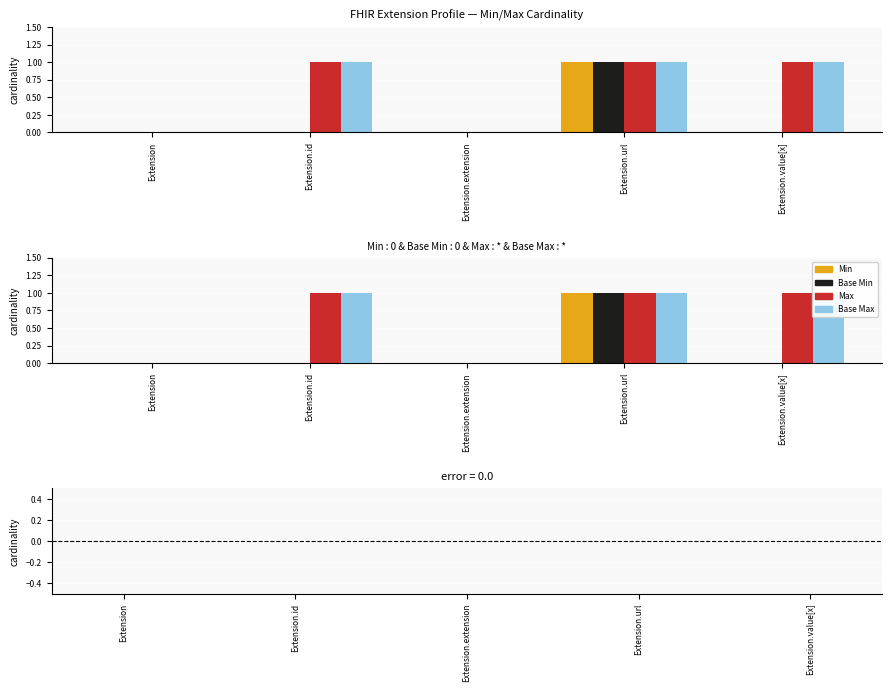

Which series has the largest total across all categories?

Max